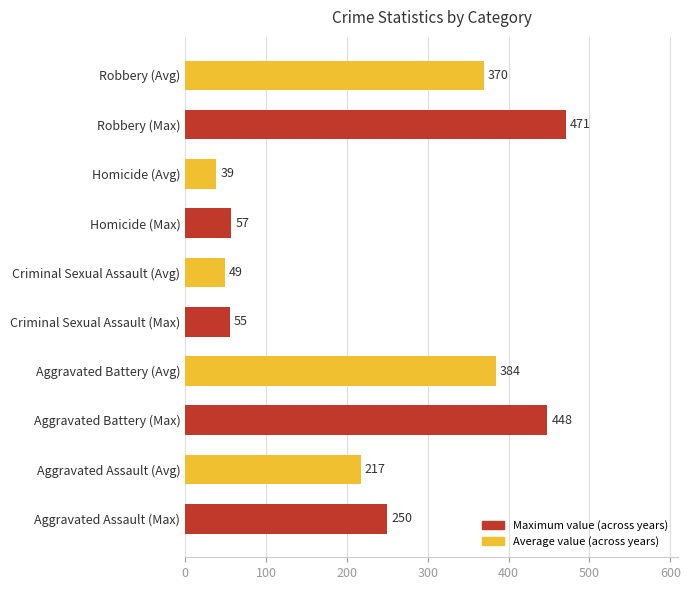

True or false: the data shows 385.2 at Aggravated Assault (Avg).

False